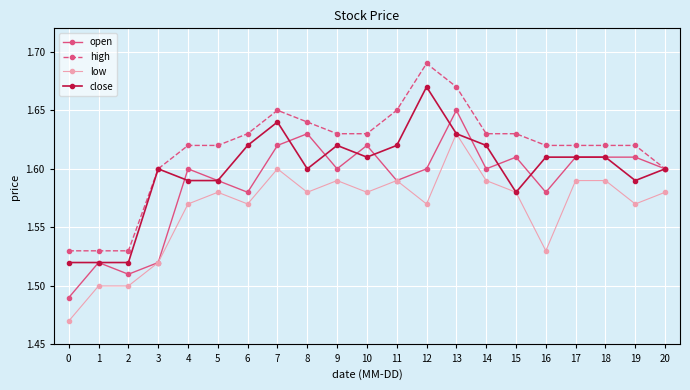

At which label does high reach its peak?

12